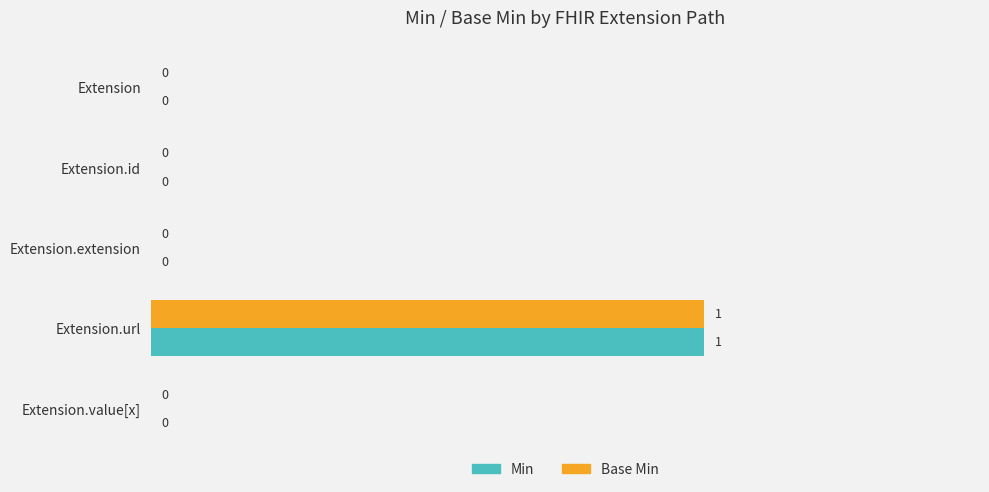

At which category does the chart reach its peak across all series?

Extension.url